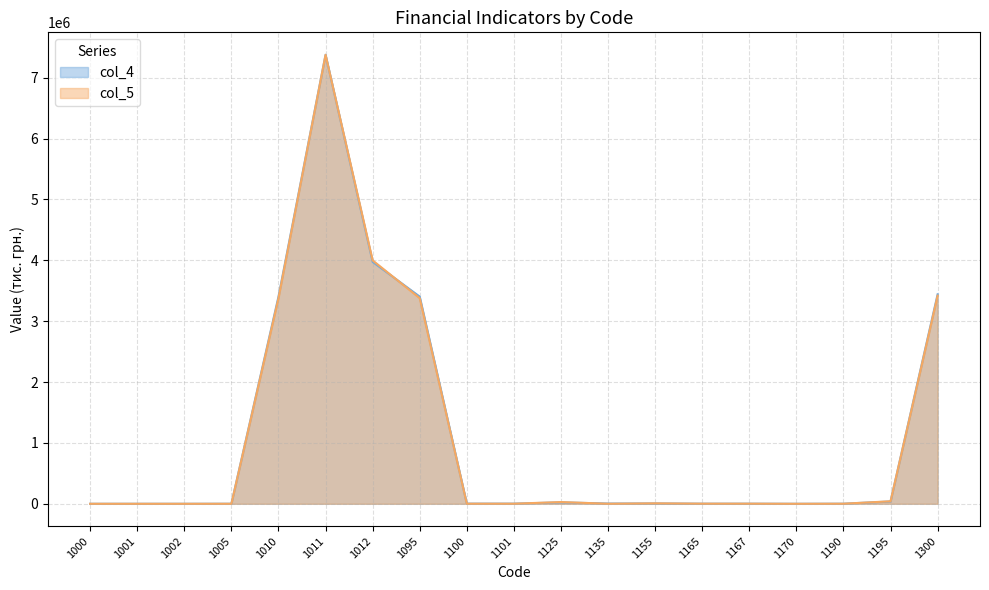

Which series has the largest range (max minus min)?

col_4